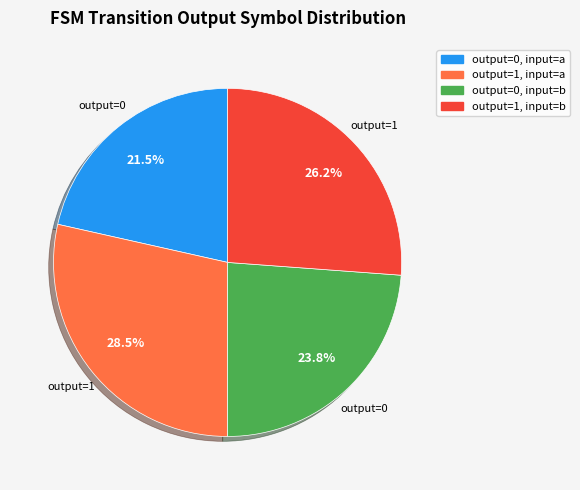

To the nearest percent, what is the difference between the largest and smallest slice percentages?

7%